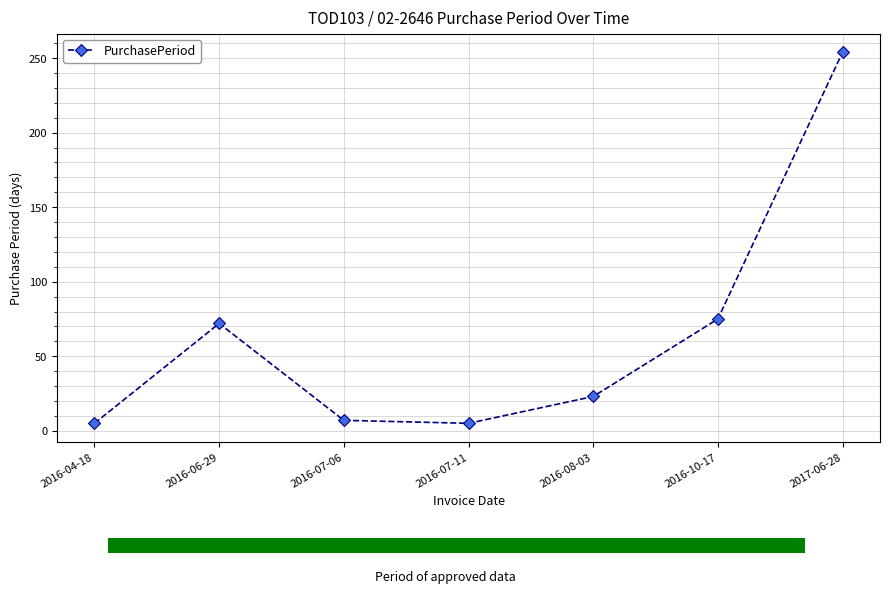

List the labels in order of value, smallest first.

2016-04-18, 2016-07-11, 2016-07-06, 2016-08-03, 2016-06-29, 2016-10-17, 2017-06-28